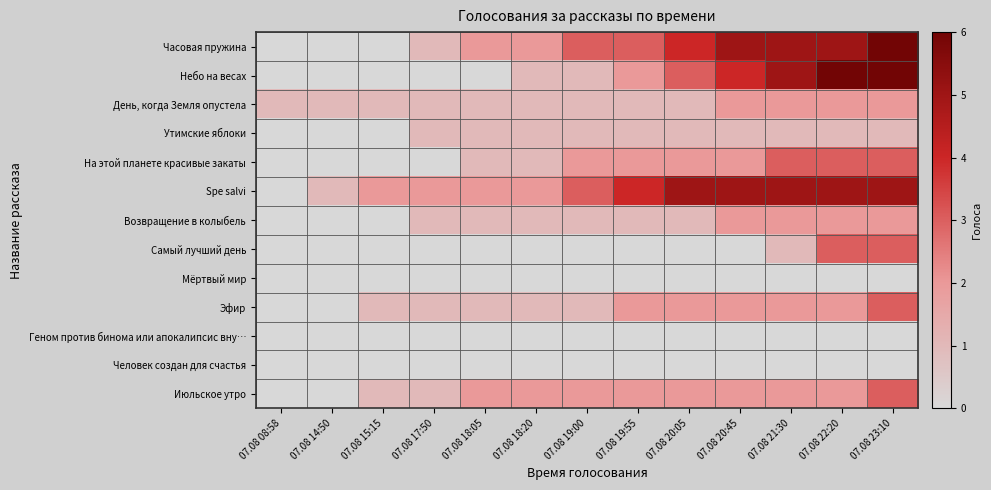

How many categories are shown in the chart?

13